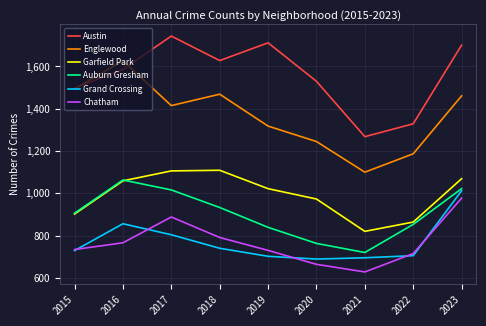

Is the value of Chatham at 2019 greater than the value of Englewood at 2021?

No